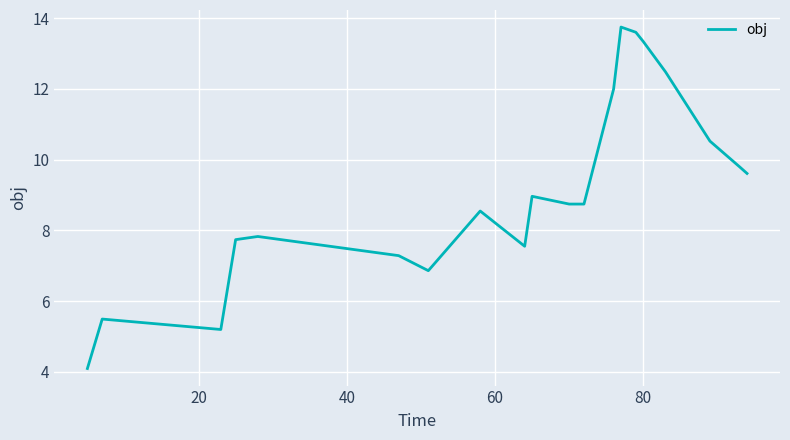

What is the difference between the maximum and minimum values?

9.7